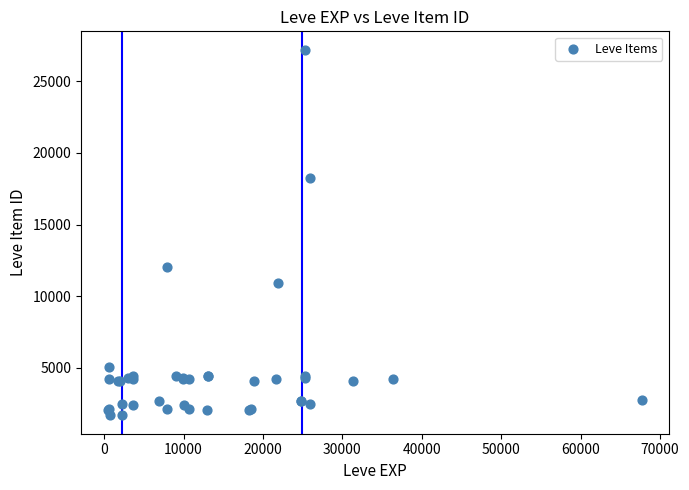

What Y value in the scatter plot is closest to 14448?

12018